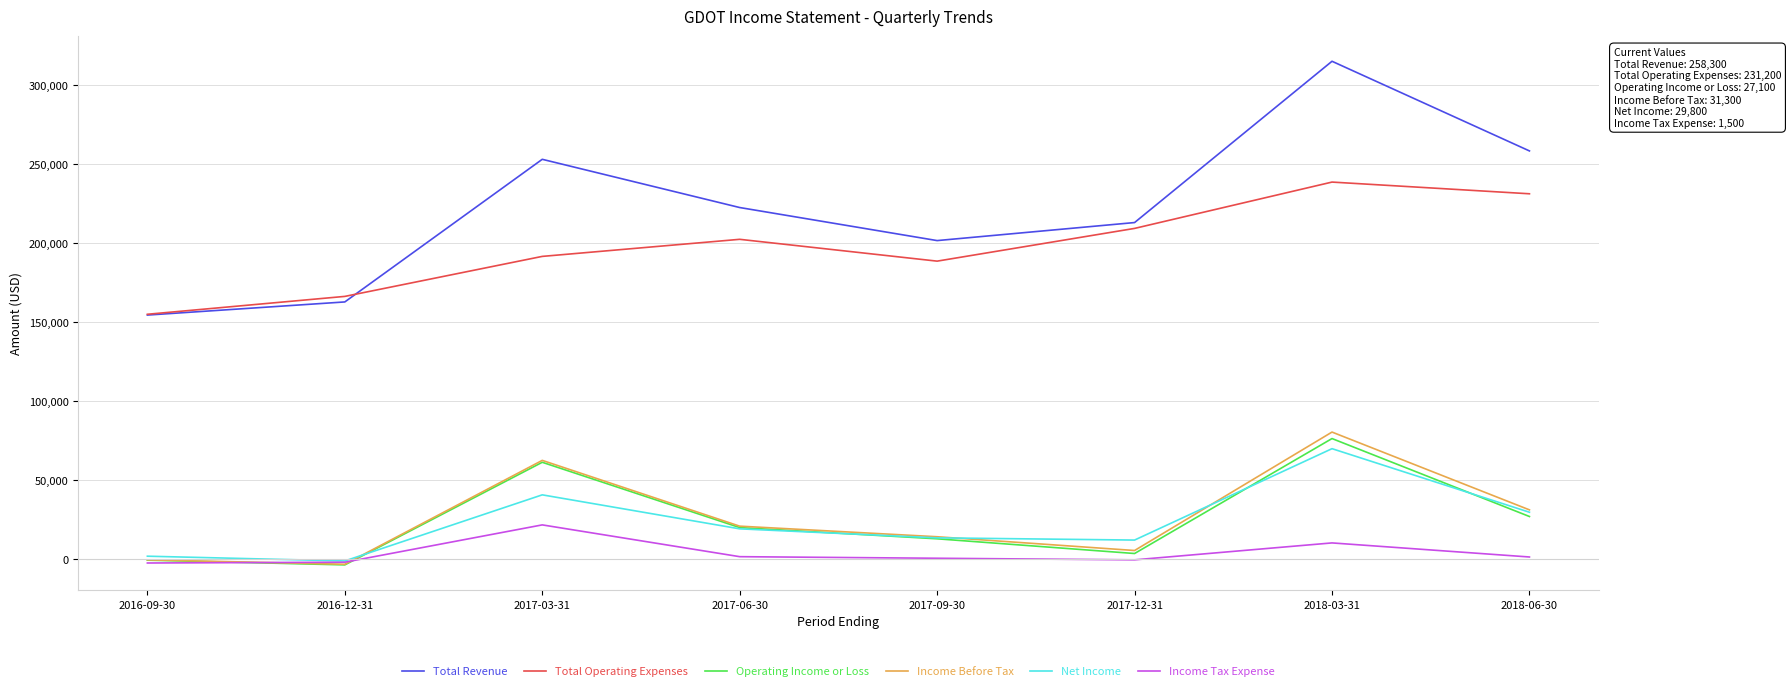

At which category is the sum across all series the highest?

2018-03-31